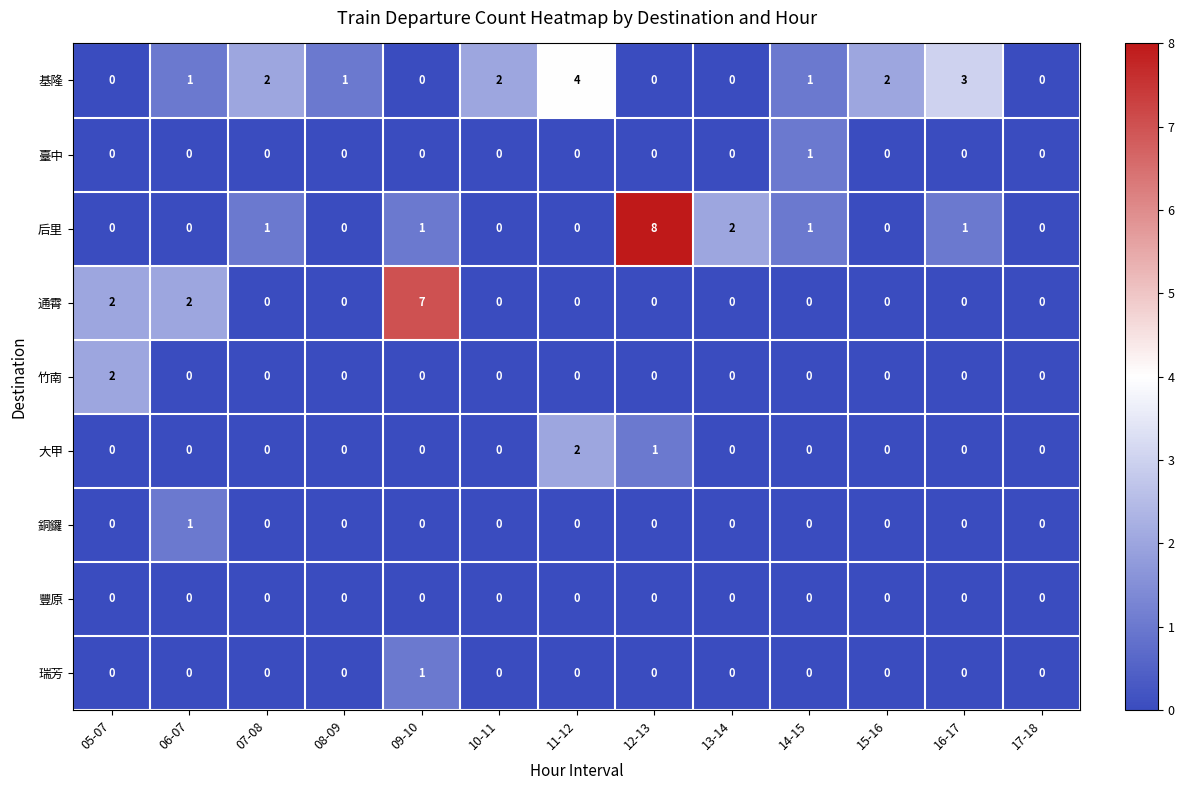

Is it true that 臺中 equals -1 at 13-14?

False